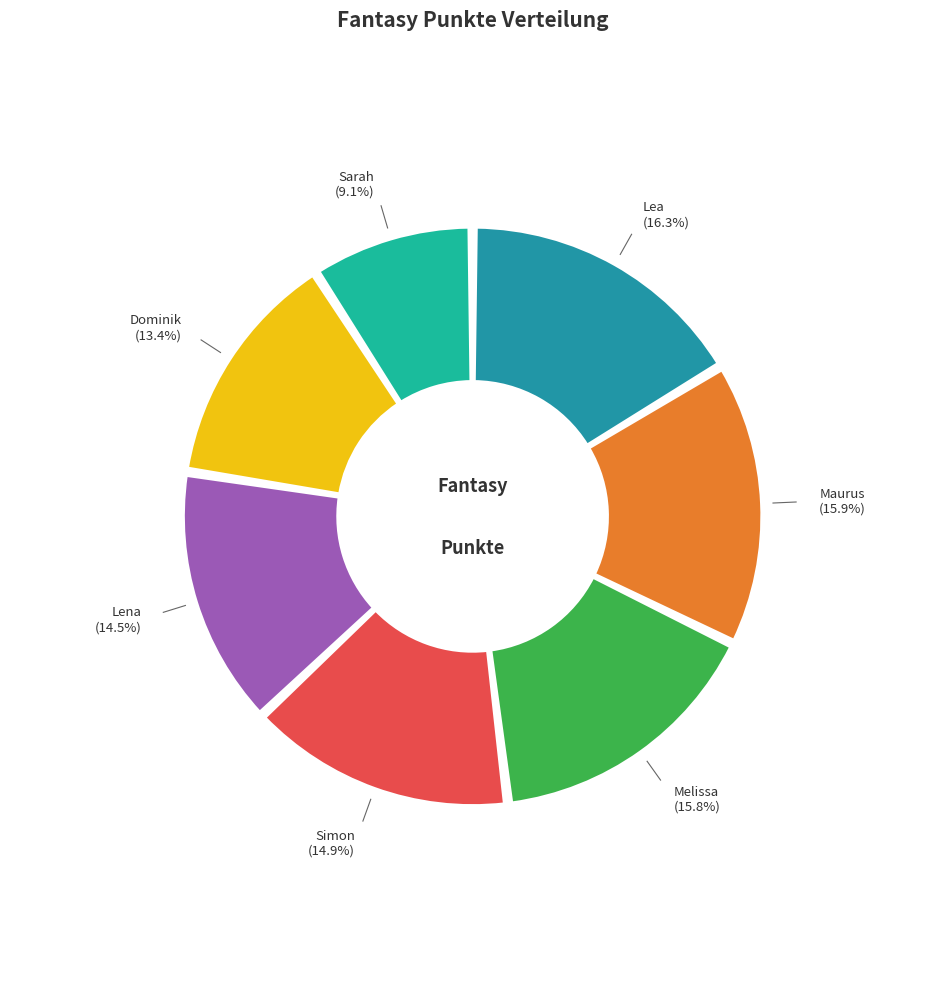

What percentage is the Lea slice, to the nearest percent?

16%